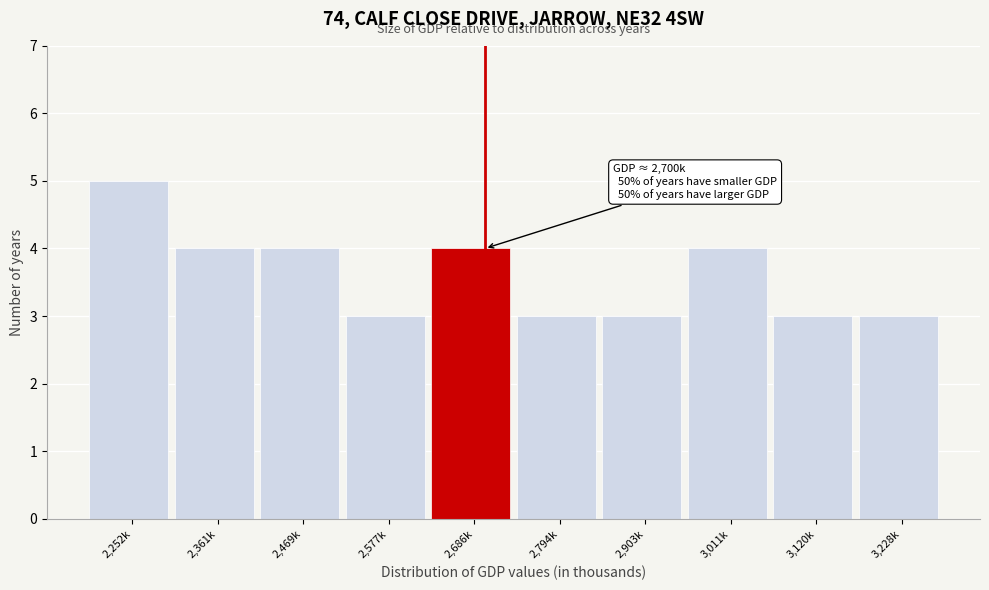

Reading left to right, transcribe all the data shown in this chart.

5	4	4	3	4	3	3	4	3	3